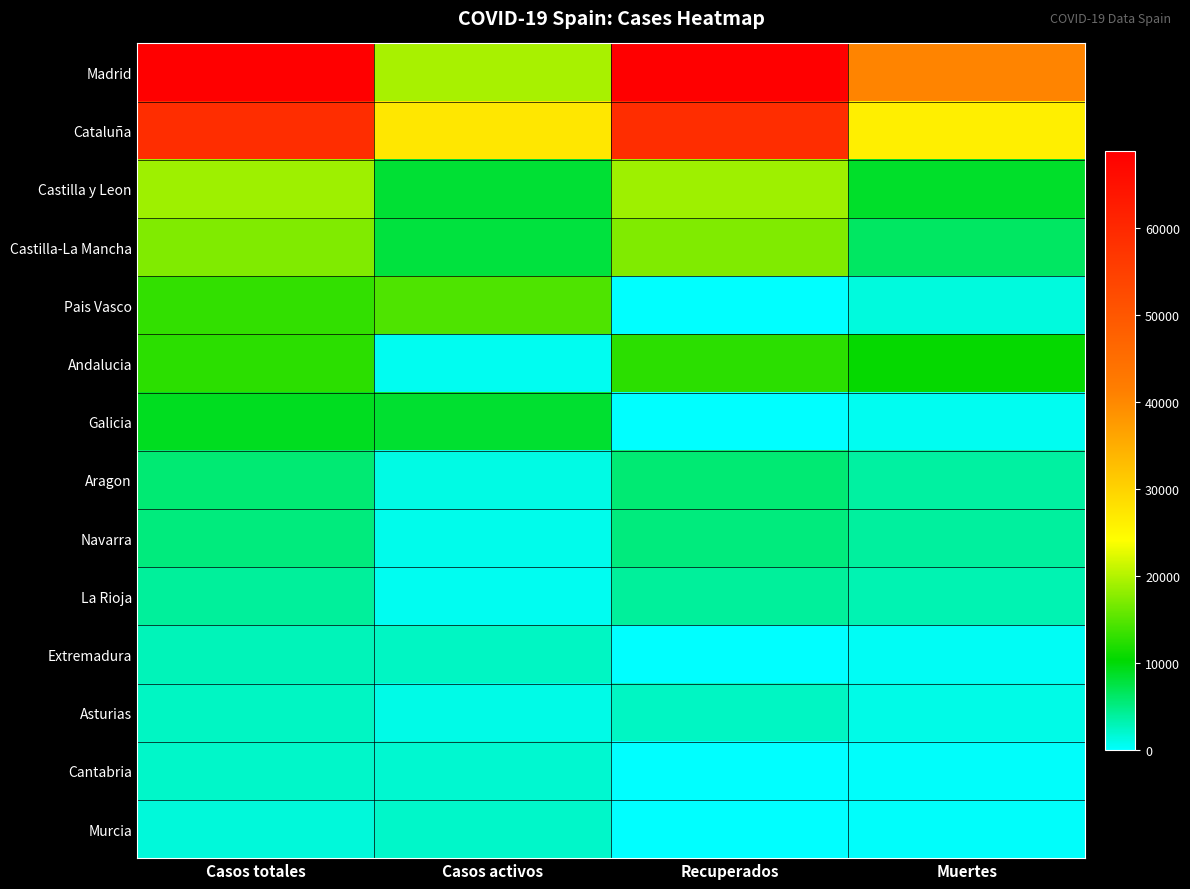

What is the spread (max minus min) of values at Casos totales?

67265